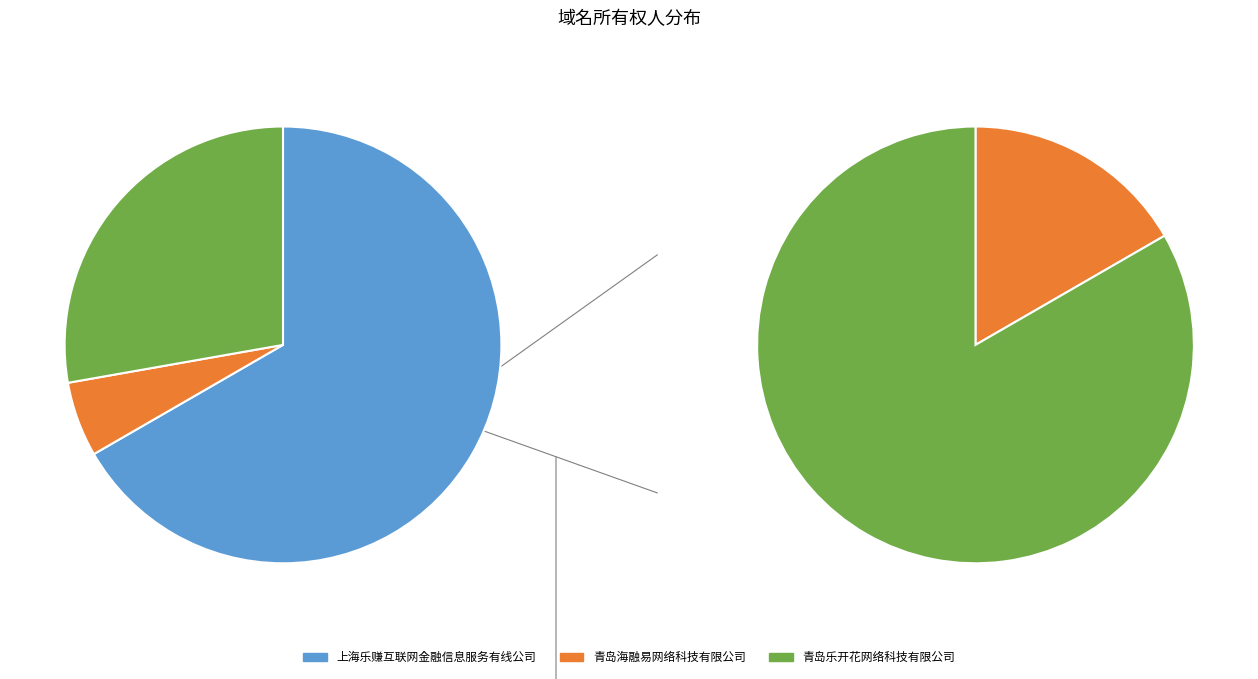

What portion of the pie excludes 青岛海融易网络科技有限公司?

94.4%